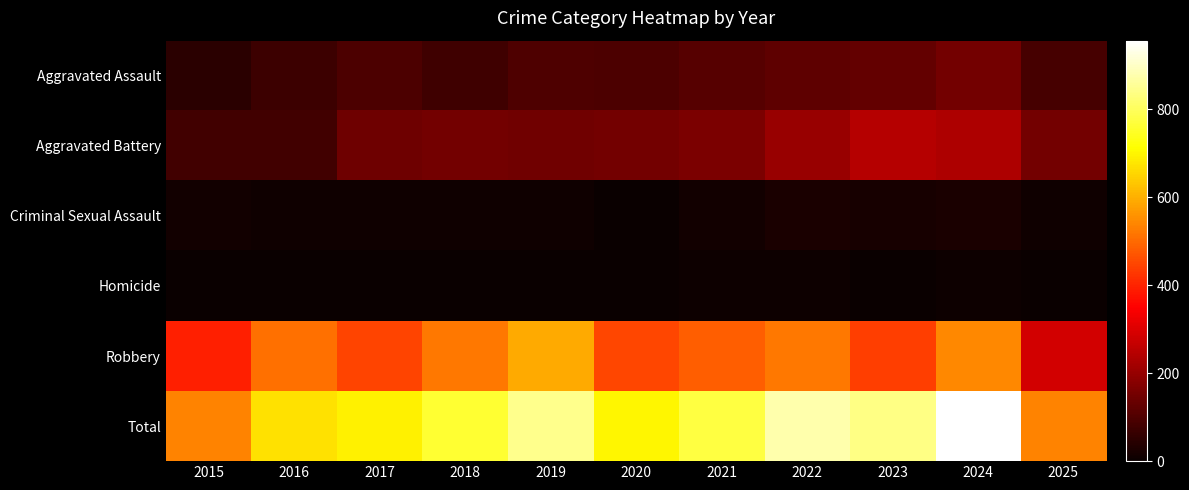

Between 2015 and 2021, which series saw the biggest shift?

Total